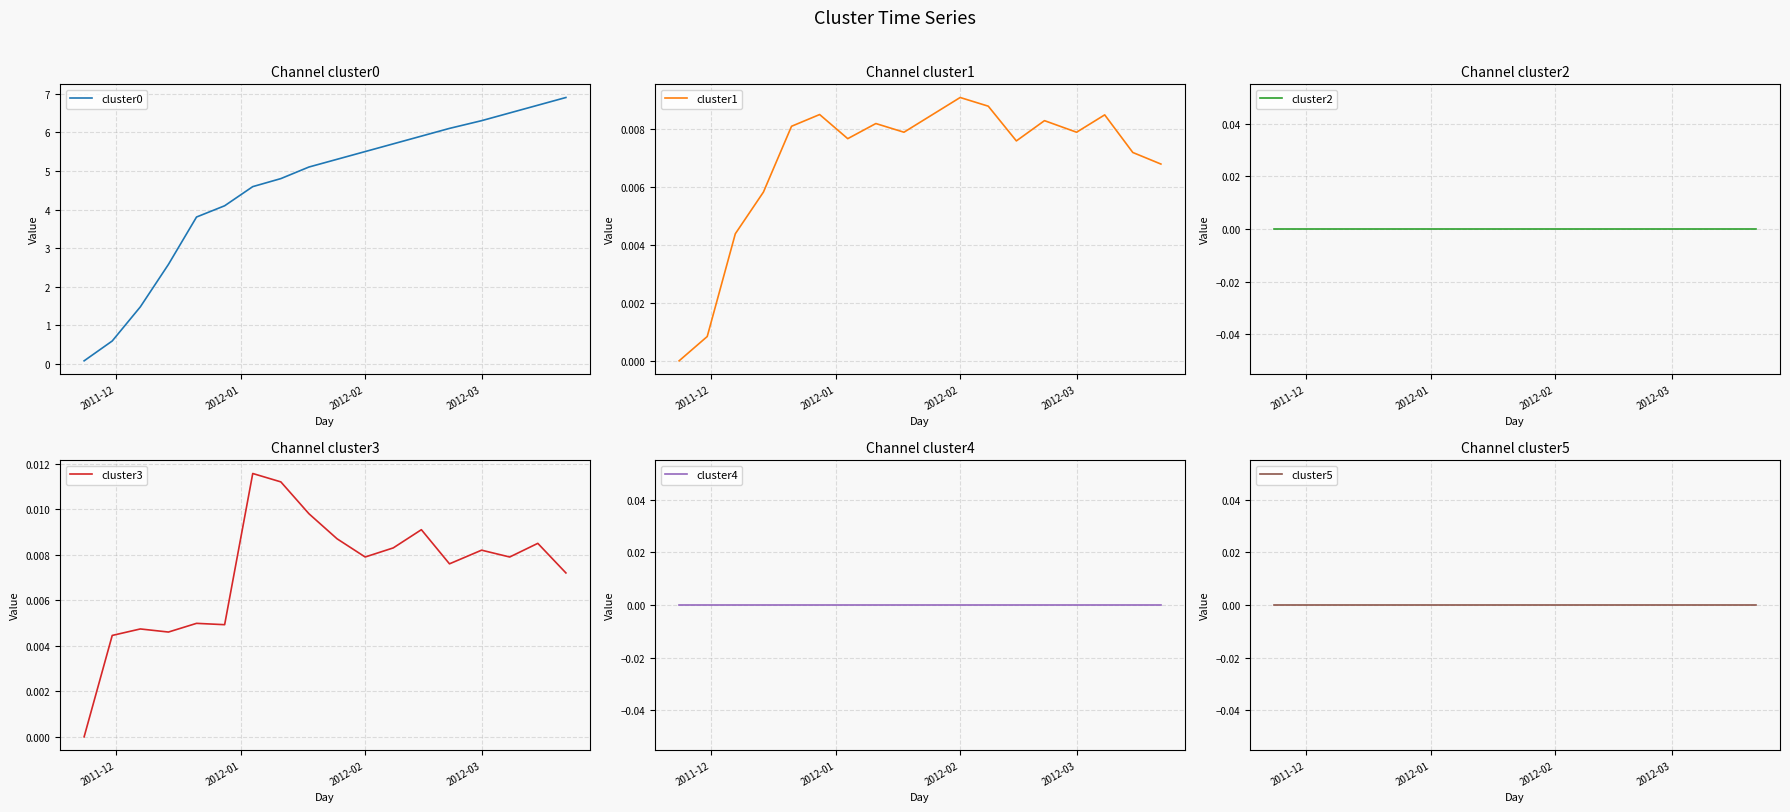

What is the highest value of the cluster0 series?

6.9